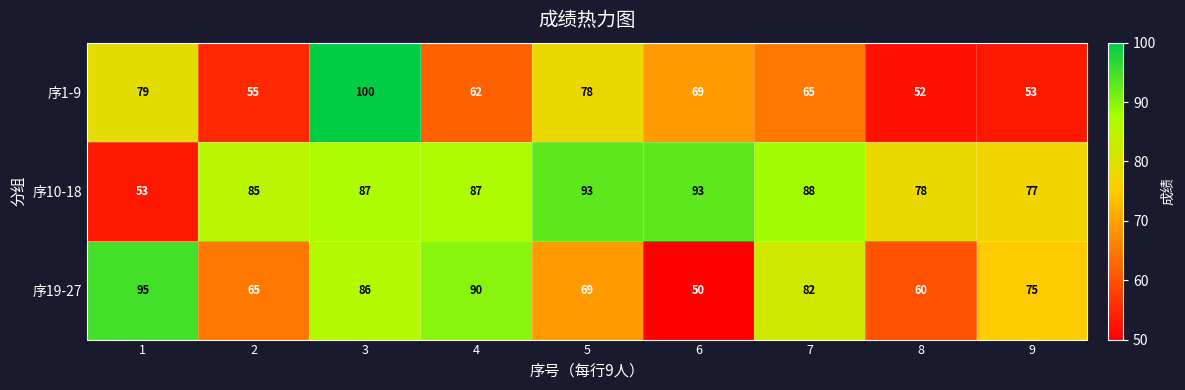

What is the smallest value displayed?

50